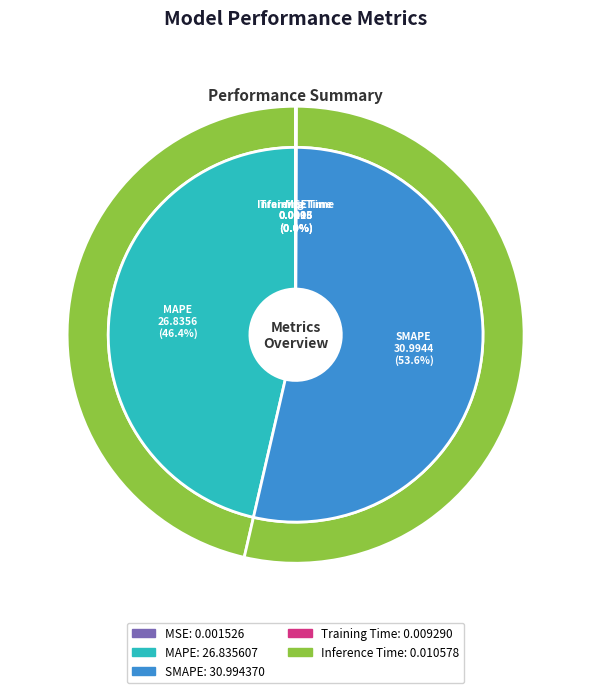

What is the smallest slice in the pie chart?

MSE